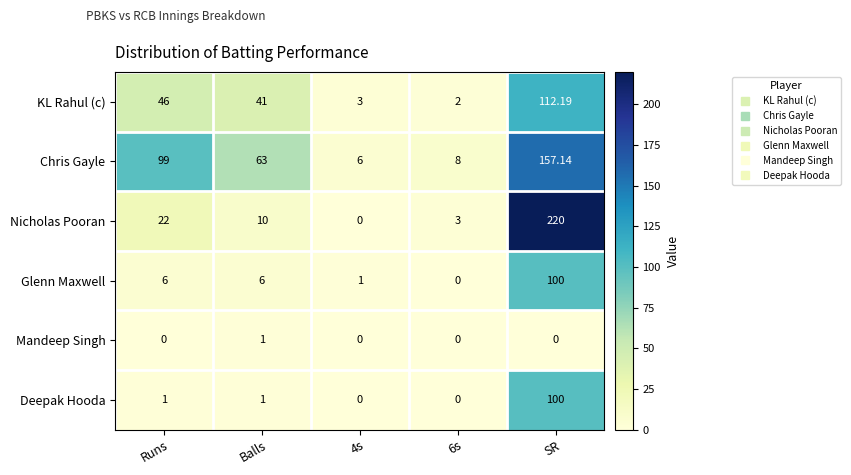

Which category has the highest value across all series?

SR